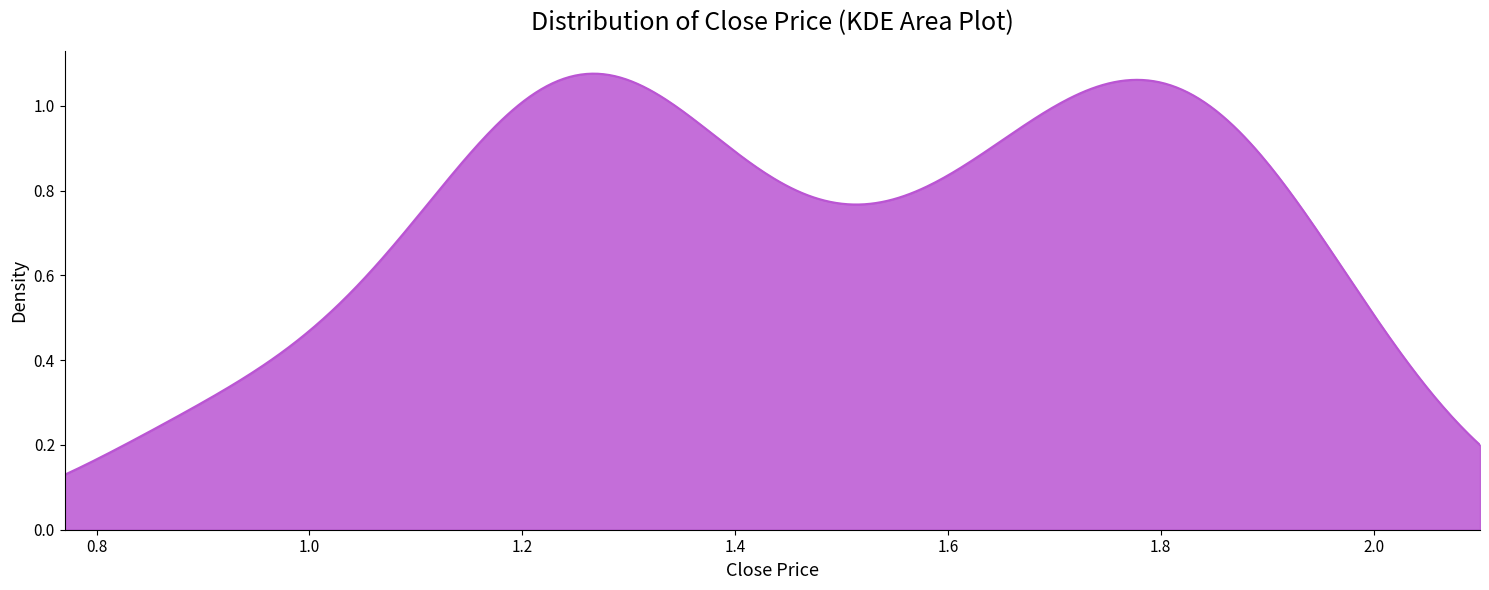

Does the chart have visible grid lines?

No